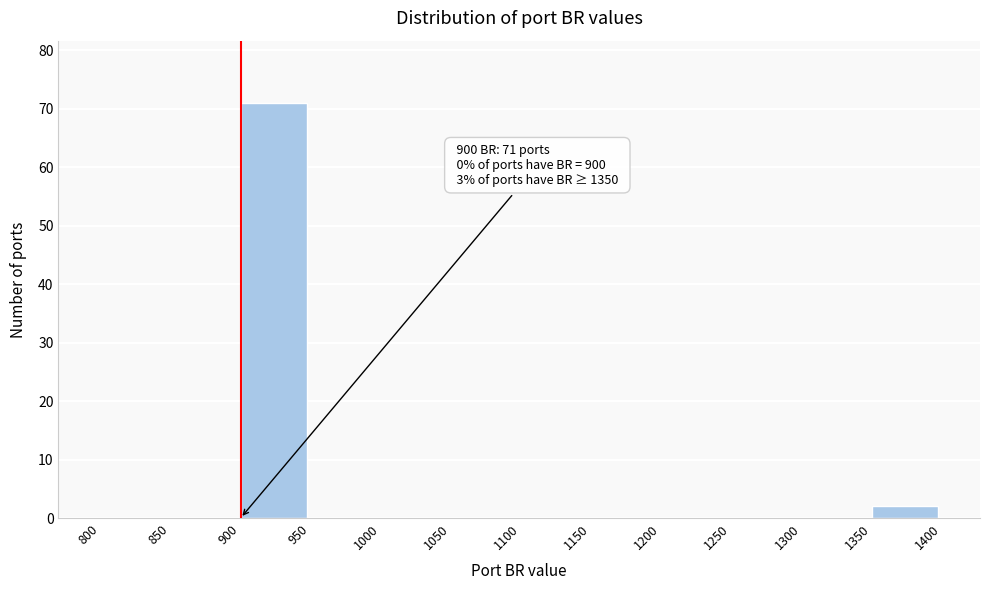

Which range on the x-axis has the tallest bar?

900 to 950